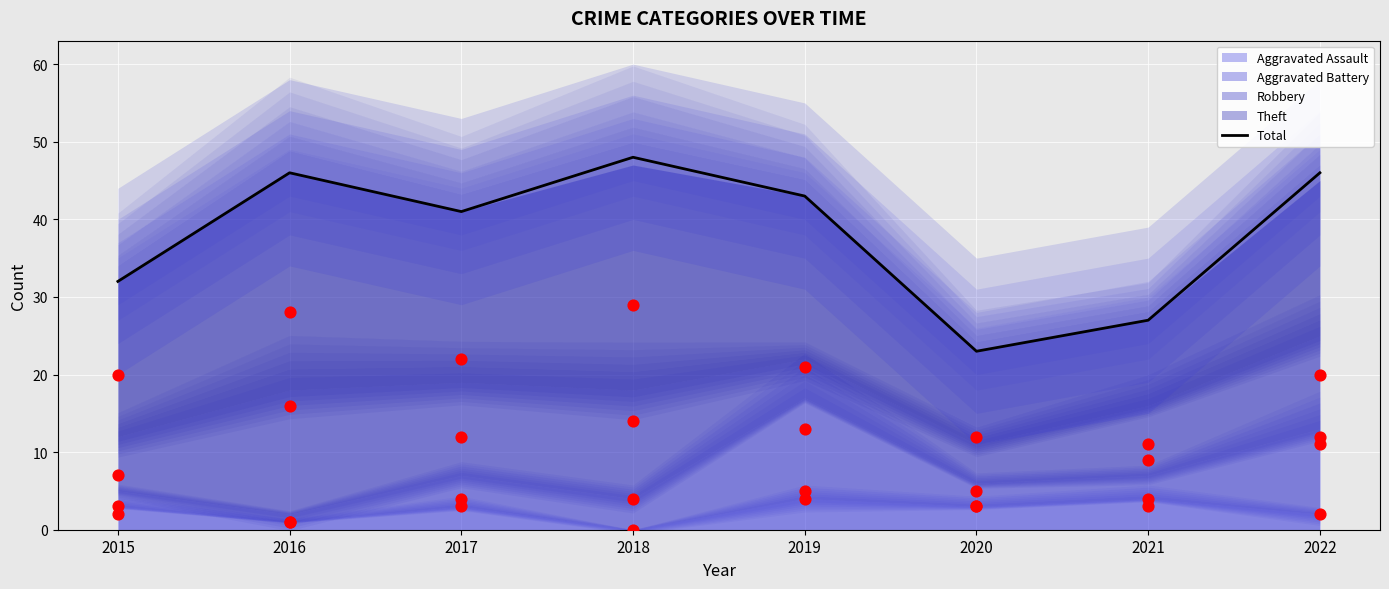

Which series has the largest total across all categories?

Total